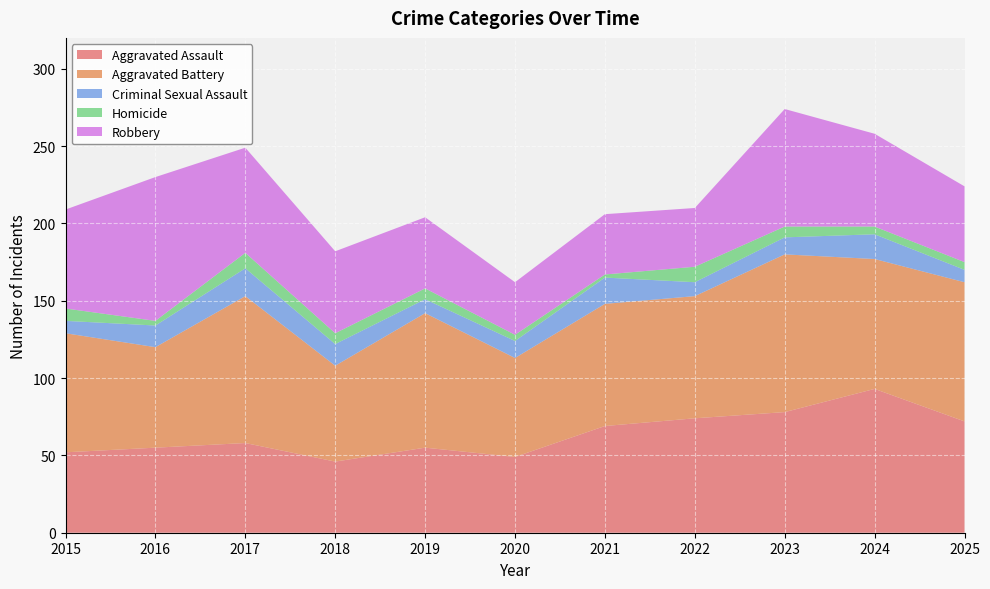

Reading right to left, what are all the values shown in this chart?

Aggravated Assault: 72	93	78	74	69	49	55	46	58	55	52
Aggravated Battery: 90	84	102	79	79	64	87	62	95	65	77
Criminal Sexual Assault: 8	16	11	9	17	11	9	14	18	14	8
Homicide: 5	5	7	10	2	4	7	7	10	3	8
Robbery: 49	60	76	38	39	34	46	53	68	93	64